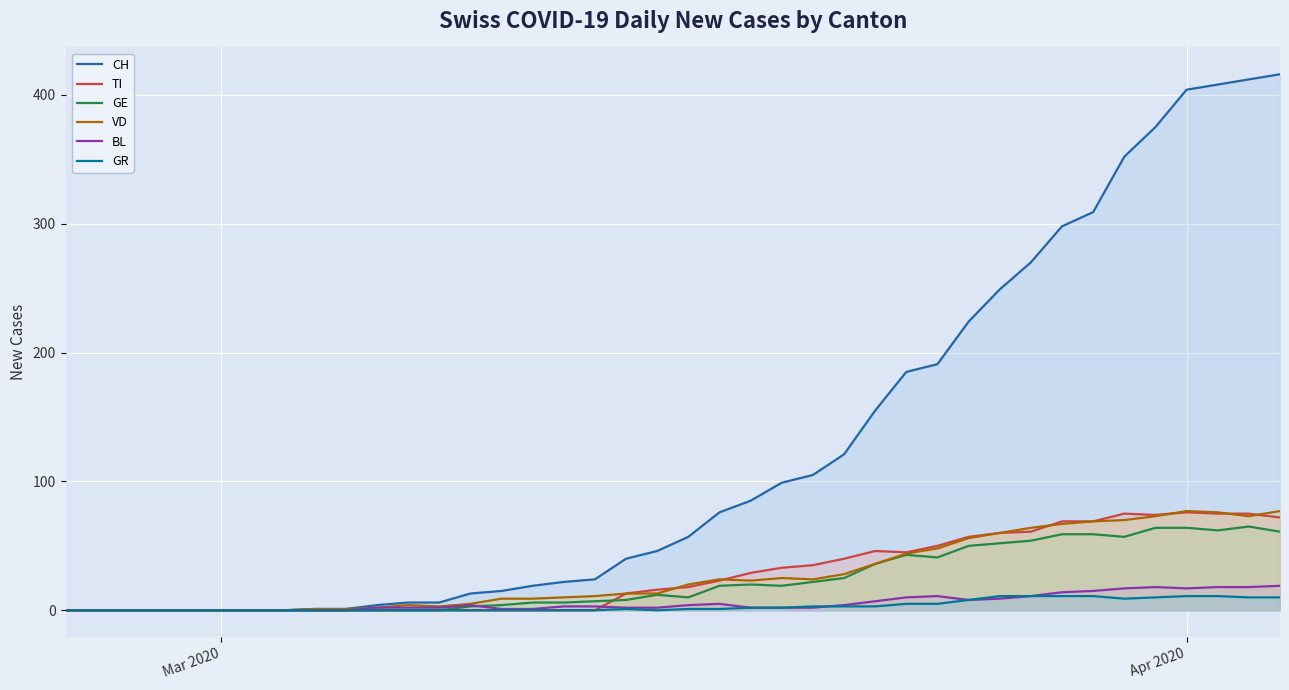

What is the greatest value displayed?

416